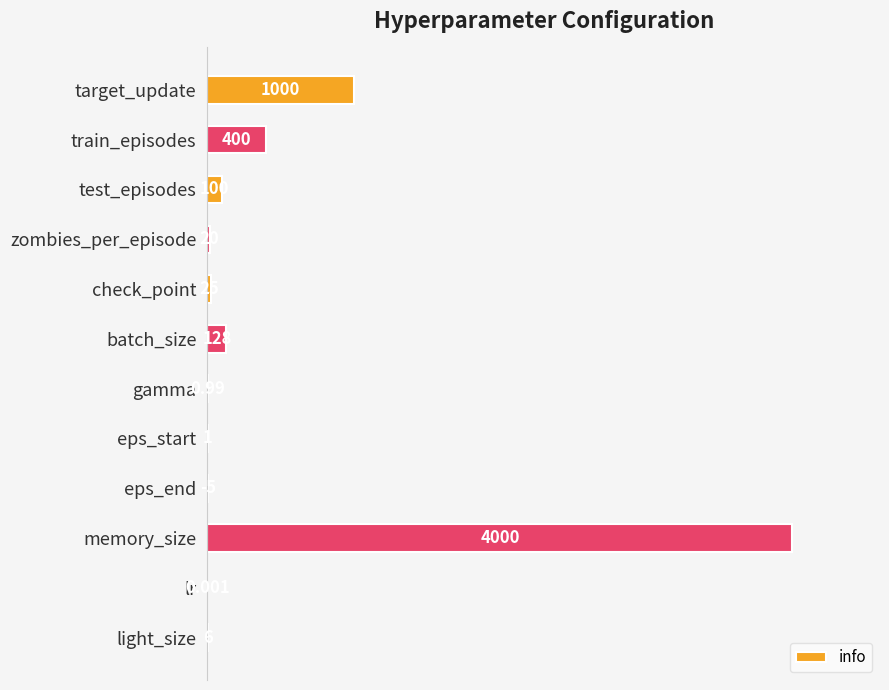

Which has a higher value, light_size or check_point?

check_point